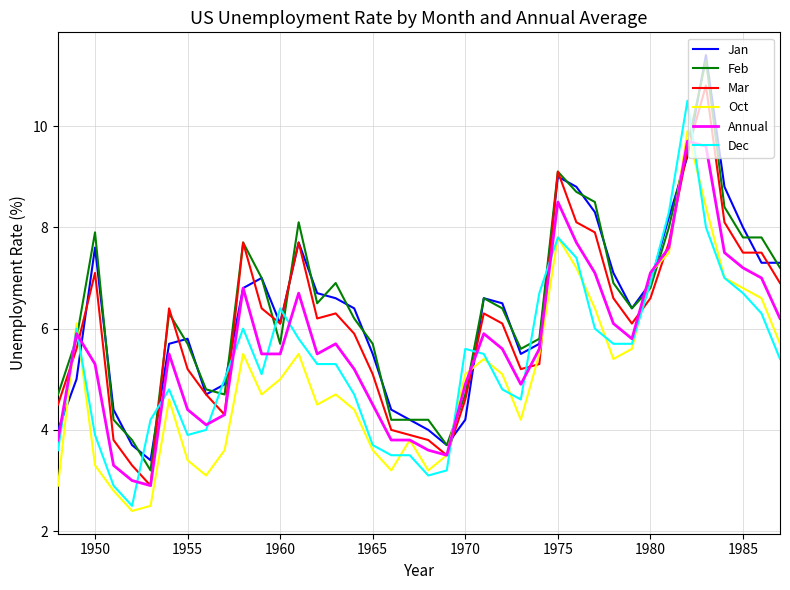

Reading left to right, transcribe all the data shown in this chart.

Jan: 4.0	5.0	7.6	4.4	3.7	3.4	5.7	5.8	4.7	4.9	6.8	7.0	6.1	7.7	6.7	6.6	6.4	5.5	4.4	4.2	4.0	3.7	4.2	6.6	6.5	5.5	5.7	9.0	8.8	8.3	7.1	6.4	6.9	8.2	9.4	11.4	8.8	8.0	7.3	7.3
Feb: 4.7	5.8	7.9	4.2	3.8	3.2	6.3	5.7	4.8	4.7	7.7	7.0	5.7	8.1	6.5	6.9	6.2	5.7	4.2	4.2	4.2	3.7	4.7	6.6	6.4	5.6	5.8	9.1	8.7	8.5	6.9	6.4	6.8	8.0	9.6	11.3	8.4	7.8	7.8	7.2
Mar: 4.5	5.6	7.1	3.8	3.3	2.9	6.4	5.2	4.7	4.3	7.7	6.4	6.1	7.7	6.2	6.3	5.9	5.1	4.0	3.9	3.8	3.5	4.6	6.3	6.1	5.2	5.3	9.1	8.1	7.9	6.6	6.1	6.6	7.7	9.5	10.8	8.1	7.5	7.5	6.9
Oct: 2.9	6.1	3.3	2.8	2.4	2.5	4.6	3.4	3.1	3.6	5.5	4.7	5.0	5.5	4.5	4.7	4.4	3.6	3.2	3.8	3.2	3.5	5.1	5.4	5.1	4.2	5.5	7.8	7.2	6.4	5.4	5.6	7.1	7.5	9.9	8.4	7.0	6.8	6.6	5.7
Annual: 3.8	5.9	5.3	3.3	3.0	2.9	5.5	4.4	4.1	4.3	6.8	5.5	5.5	6.7	5.5	5.7	5.2	4.5	3.8	3.8	3.6	3.5	4.9	5.9	5.6	4.9	5.6	8.5	7.7	7.1	6.1	5.8	7.1	7.6	9.7	9.6	7.5	7.2	7.0	6.2
Dec: 3.6	6.0	3.9	2.9	2.5	4.2	4.8	3.9	4.0	5.0	6.0	5.1	6.4	5.8	5.3	5.3	4.7	3.7	3.5	3.5	3.1	3.2	5.6	5.5	4.8	4.6	6.7	7.8	7.4	6.0	5.7	5.7	6.9	8.3	10.5	8.0	7.0	6.7	6.3	5.4